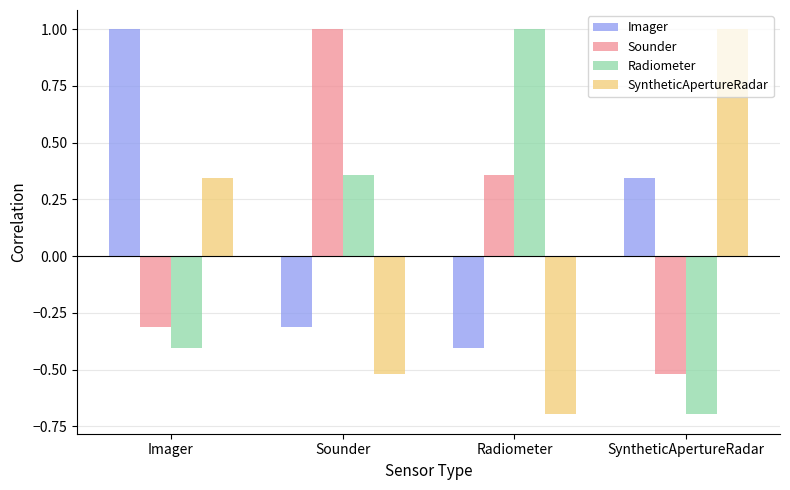

What is the difference between the second highest and second lowest values in the Imager series?

0.7